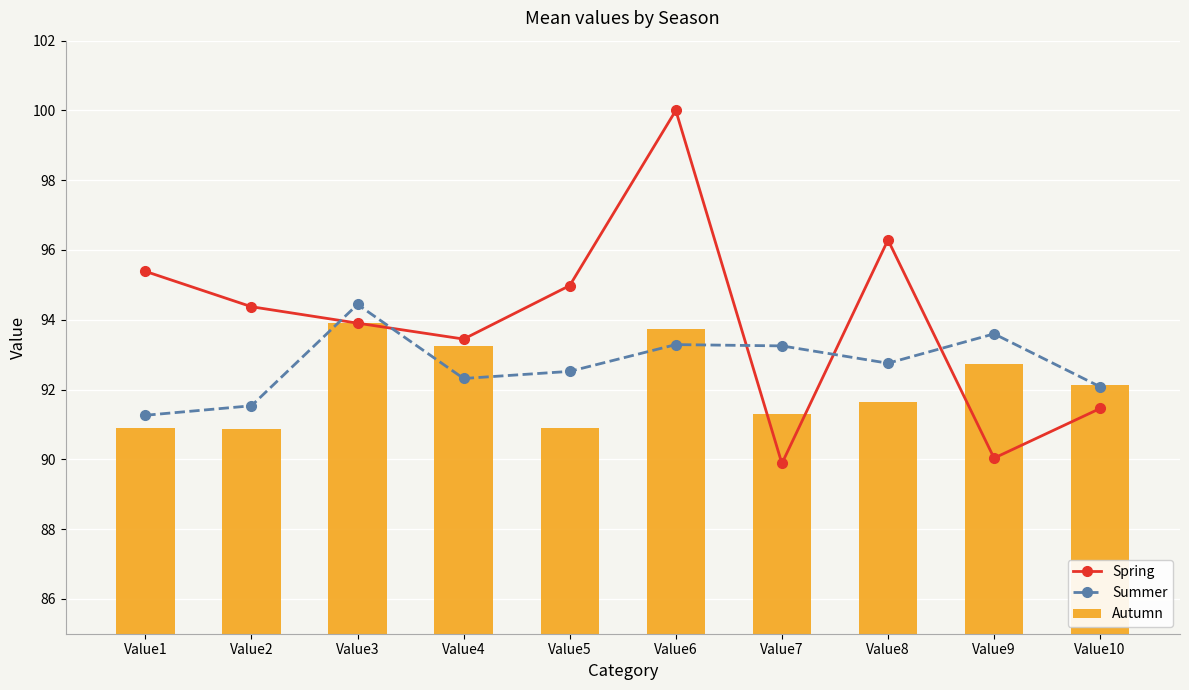

What is the total value across all series at Value10?

275.7